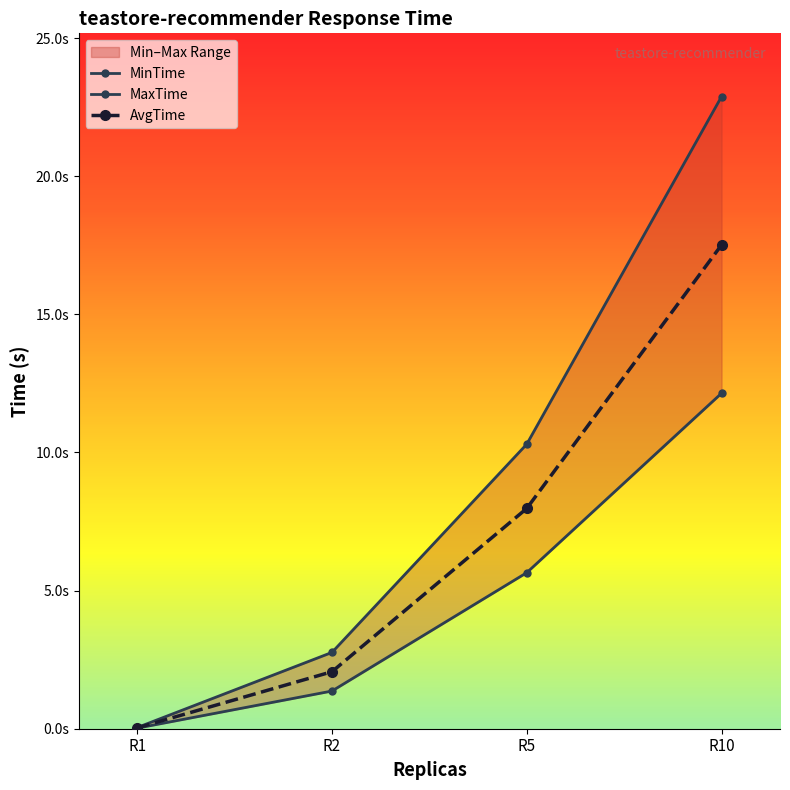

List the labels in order of MaxTime value, largest first.

R10, R5, R2, R1